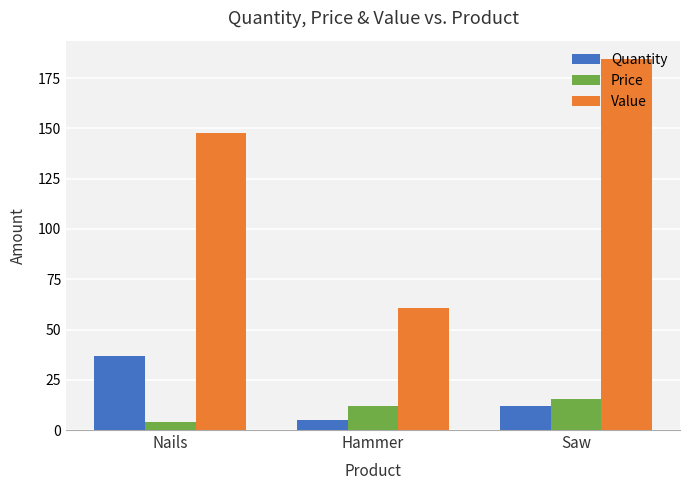

What are all the series names shown in the legend?

Quantity, Price, Value